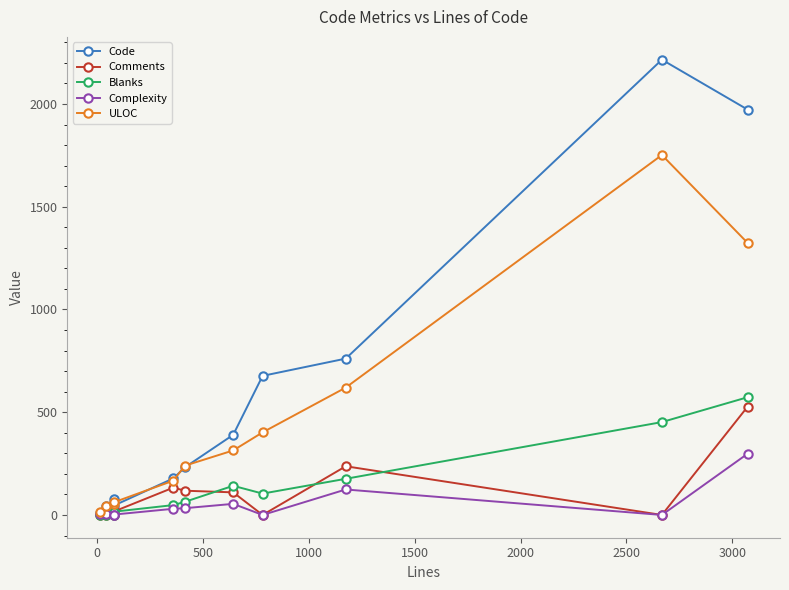

Which series has the largest total across all categories?

Code